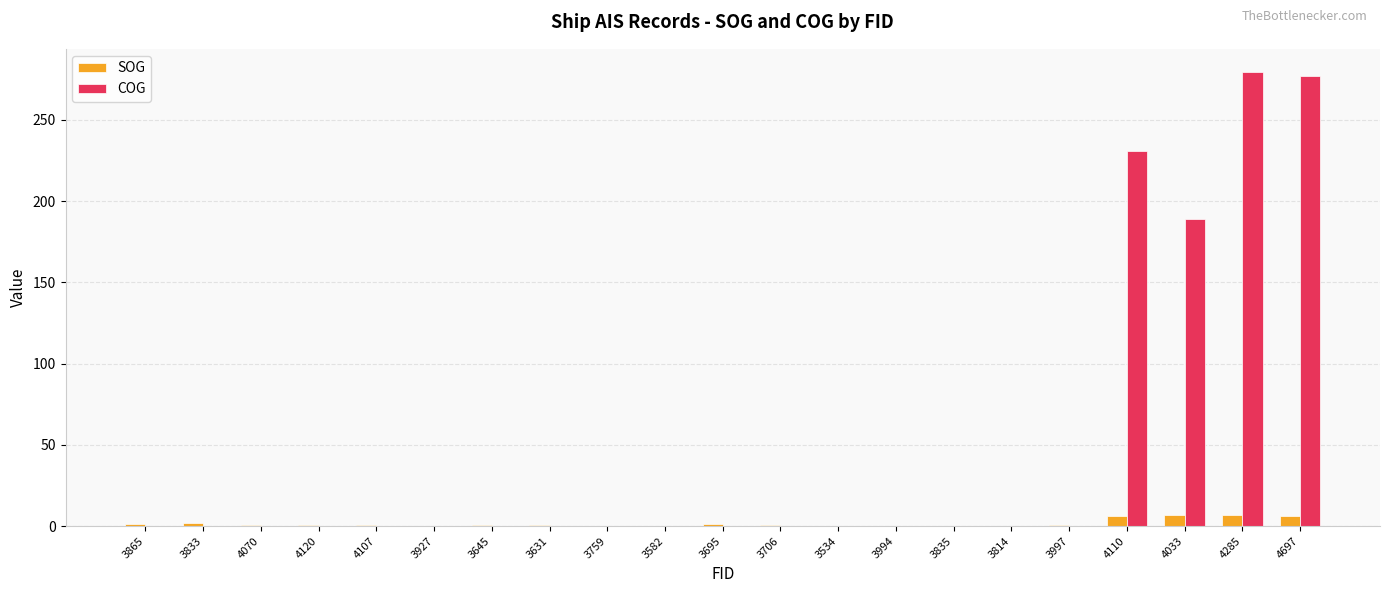

What is the highest value of the SOG series?

6.6